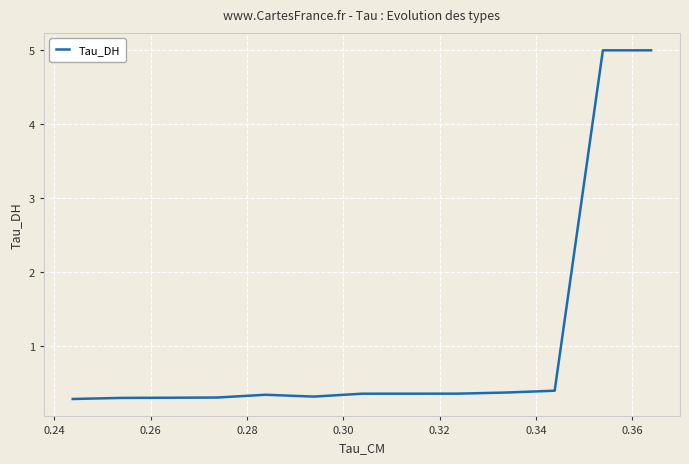

What is the minimum value shown in the chart?

0.3